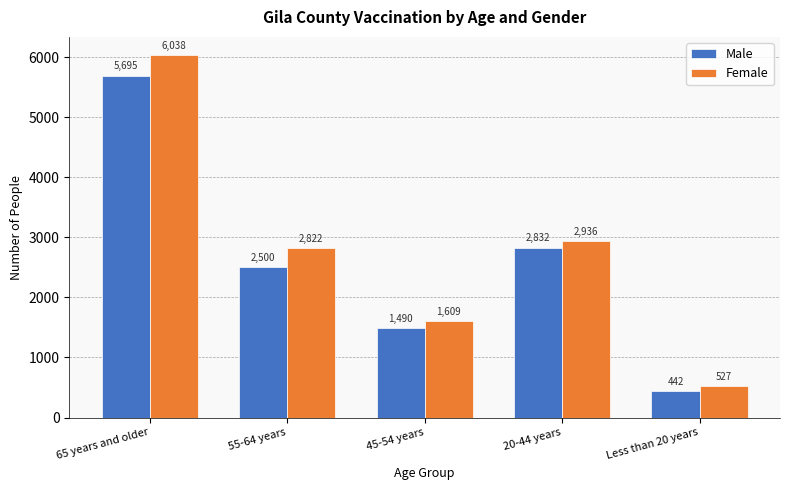

Reading left to right, what are all the values shown in this chart?

Male: 5695	2500	1490	2832	442
Female: 6038	2822	1609	2936	527